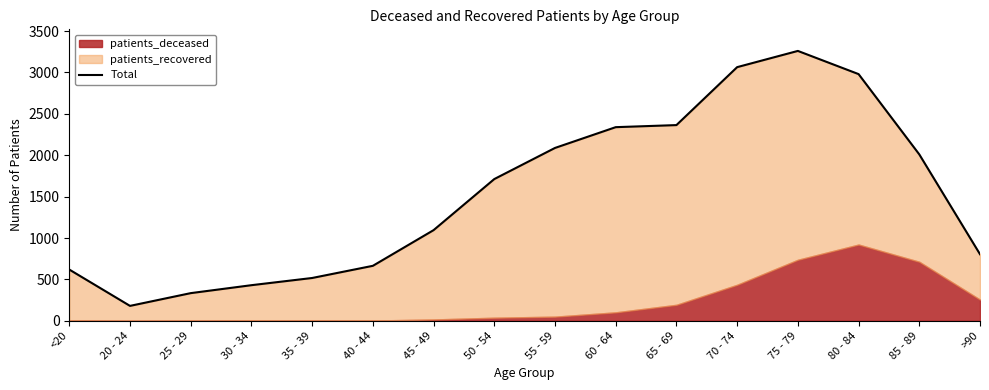

What is the maximum value shown in the chart?

3260